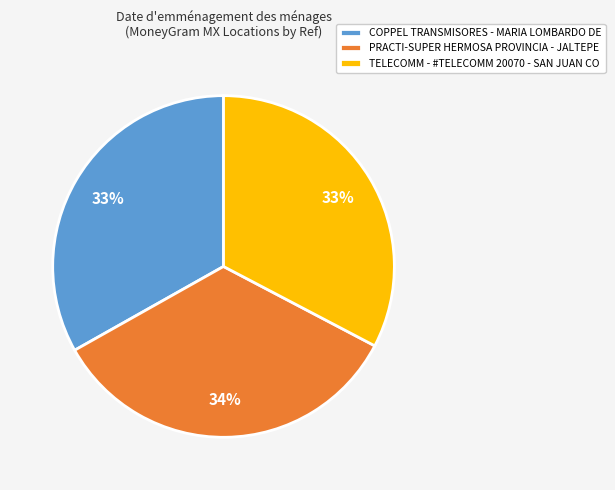

Is the sum of COPPEL TRANSMISORES - MARIA LOMBARDO DE and TELECOMM - #TELECOMM 20070 - SAN JUAN CO greater than half?

Yes